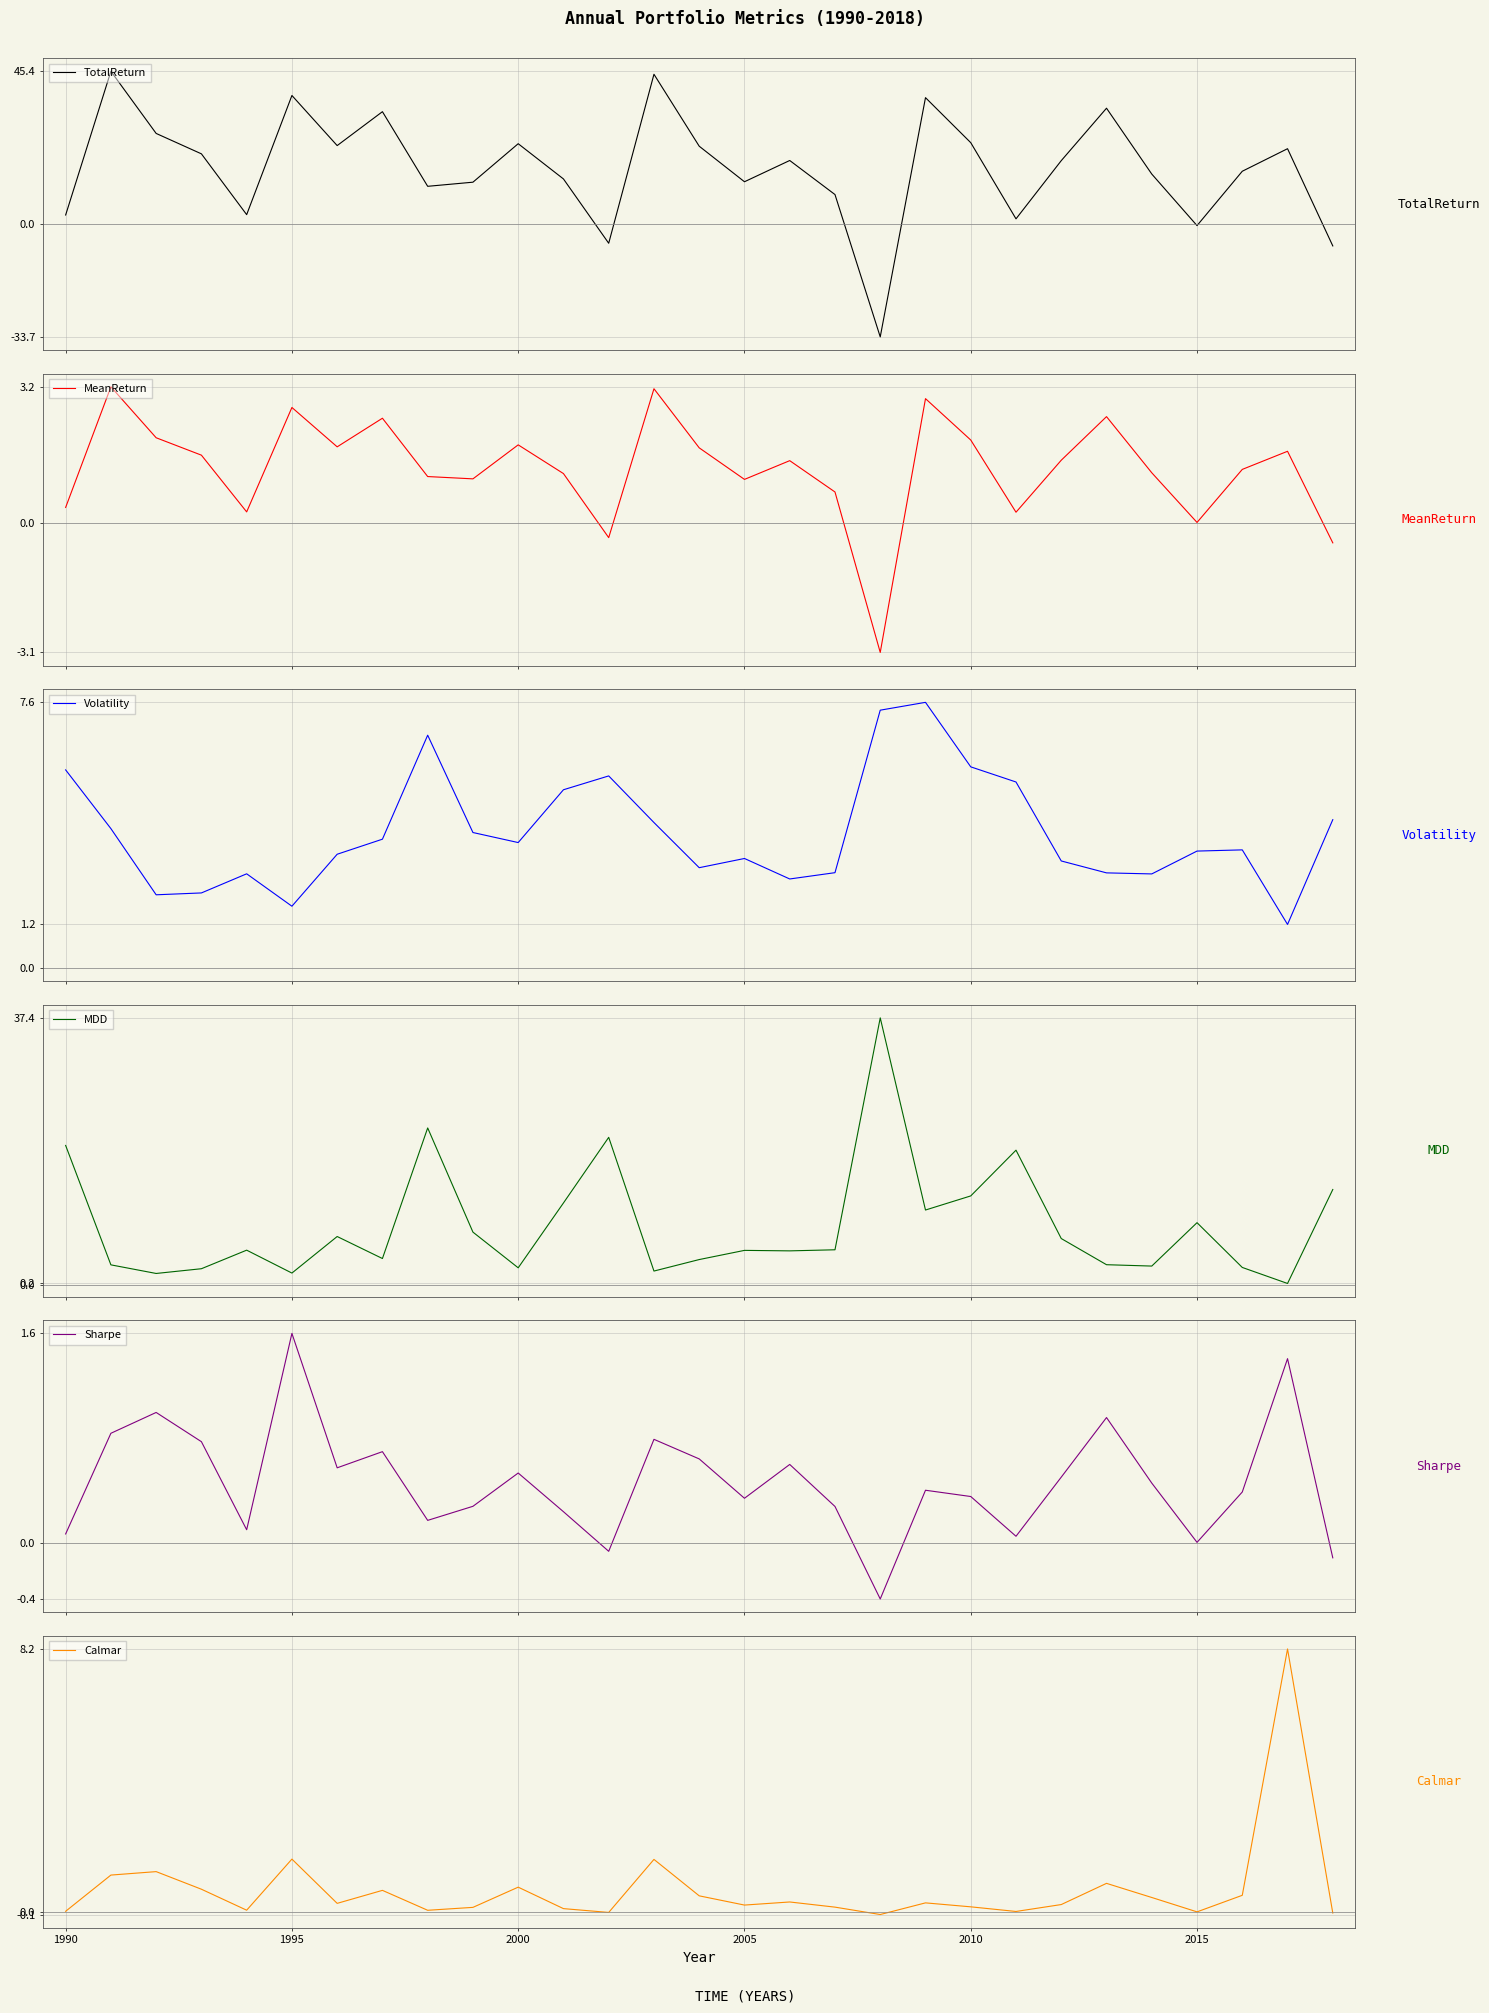

The value of Calmar at 1995 is 2.5. True or false?

False